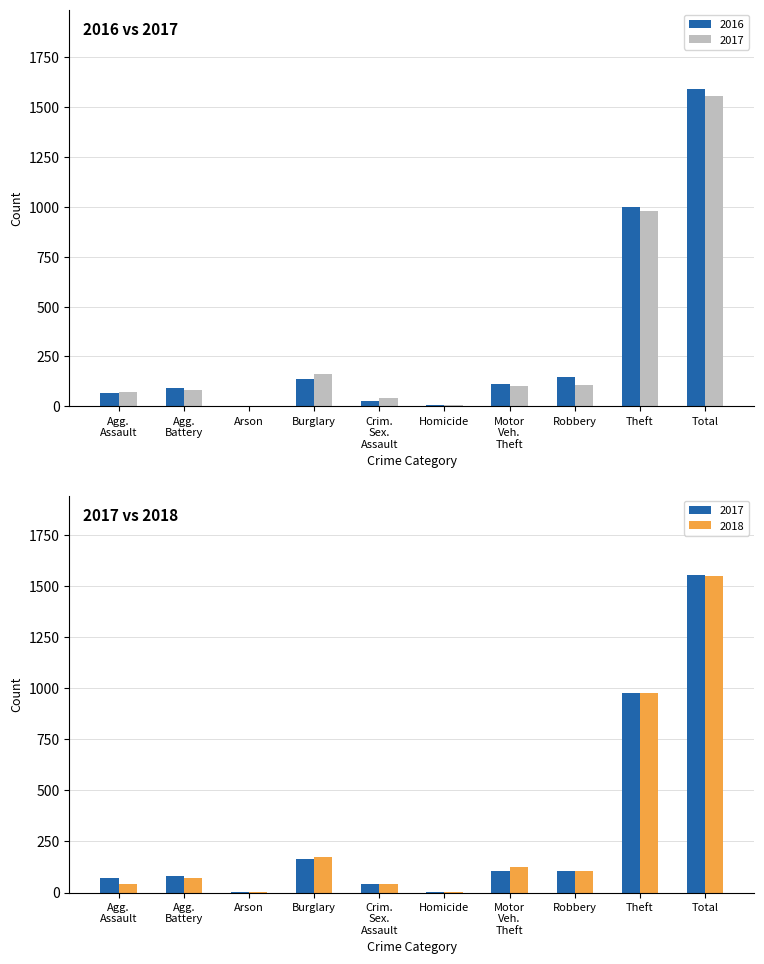

Where is 2016 nearest to the value 796?

Theft